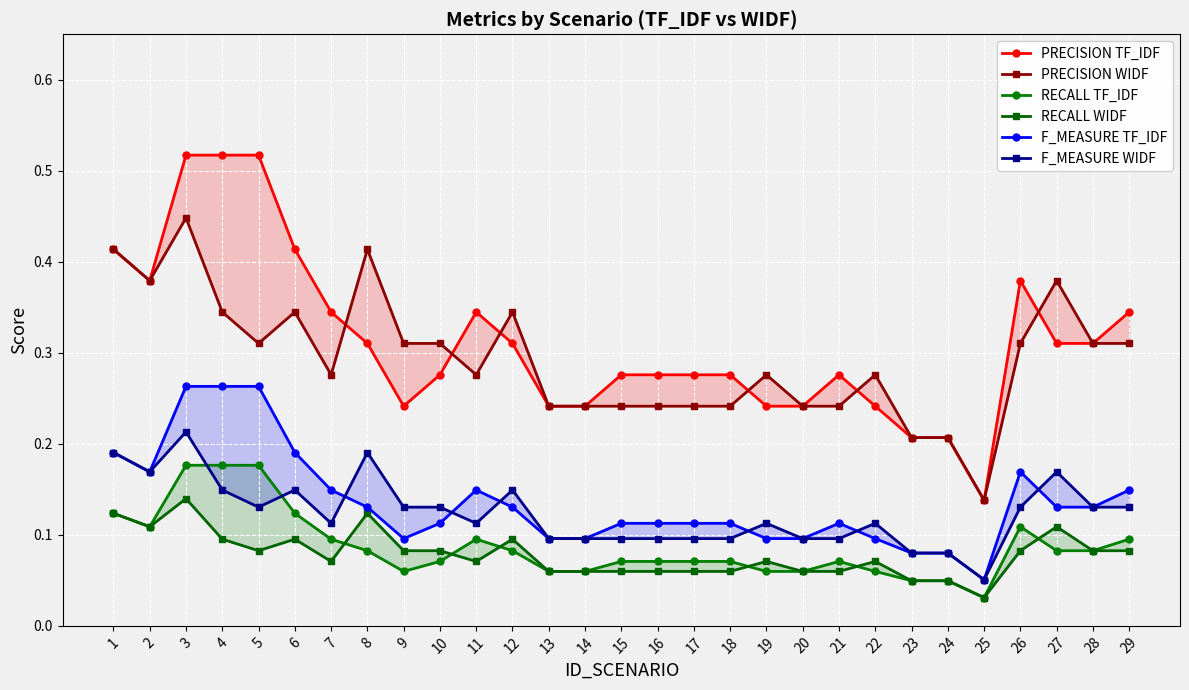

Which series has the largest total across all categories?

PRECISION TF_IDF